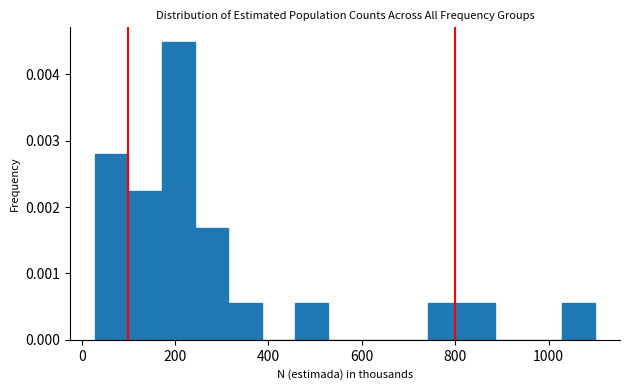

Around what value on the x-axis is the tallest bar? Give the approximate position of its centre, as read against the axis.

200